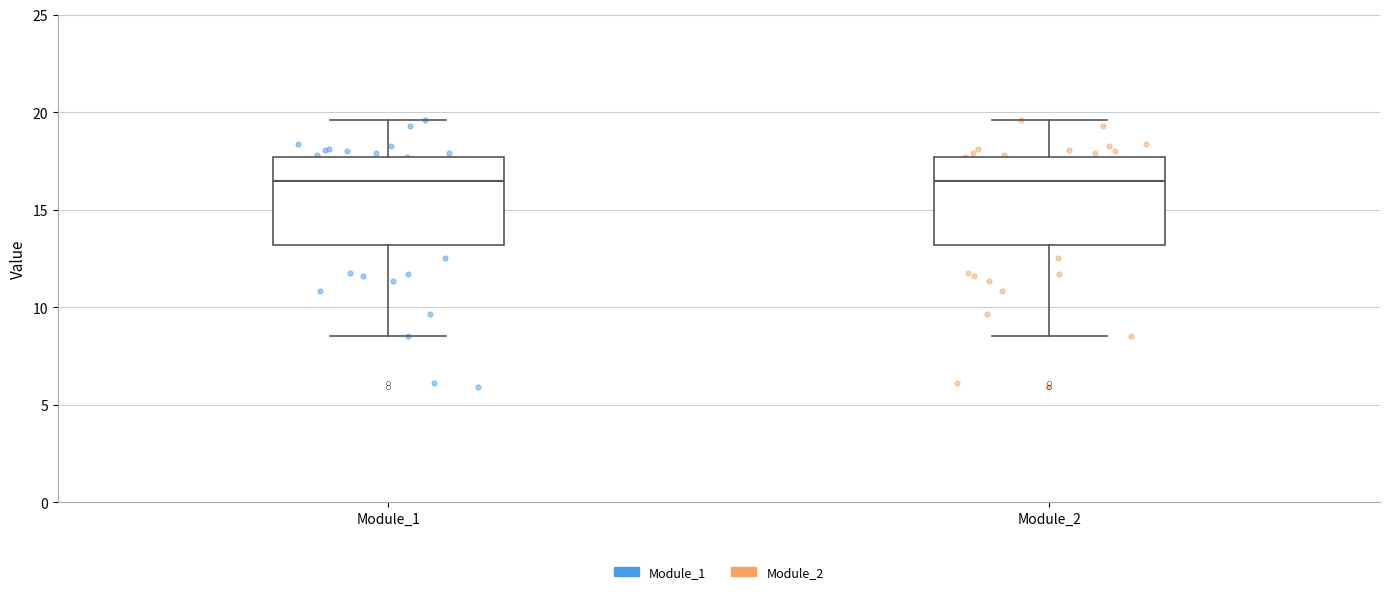

Reading left to right, read every box against the y-axis: the position of its median line, the range the box covers, and the ends of its whiskers. The values are not printed on the chart, so give them approximately, as read against the axis.

Module_1: median 16.5, box 13.0 to 17.5, whiskers 8.5 to 19.5
Module_2: median 16.5, box 13.0 to 17.5, whiskers 8.5 to 19.5